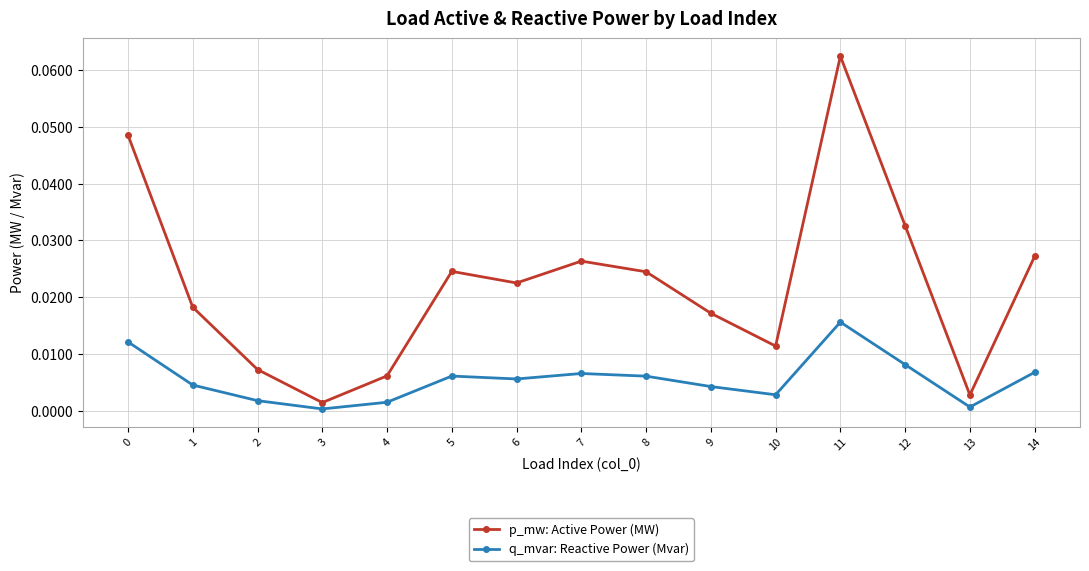

Which category has the lowest value in the p_mw: Active Power (MW) series?

3